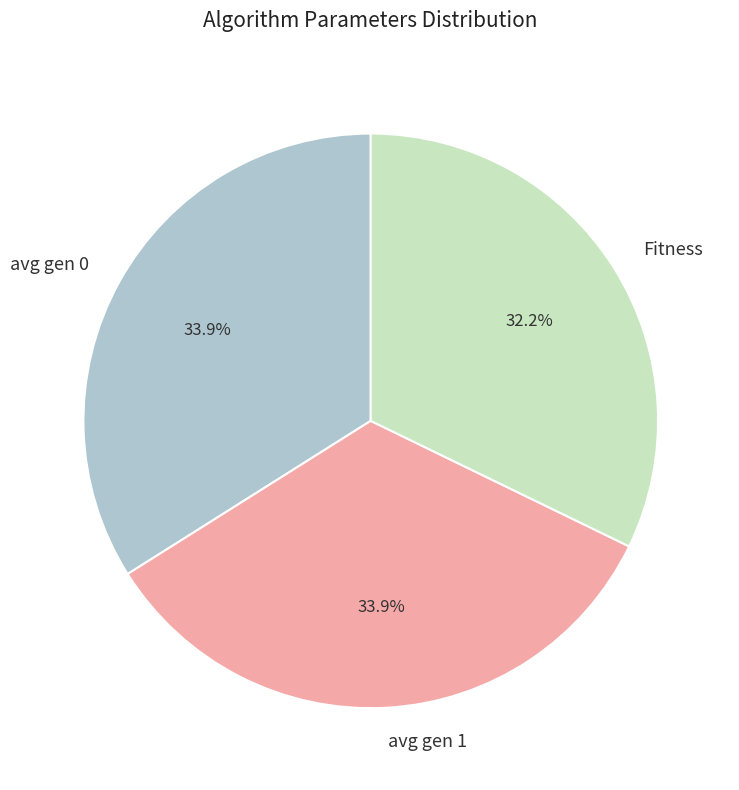

Count the number of slices in the pie.

3